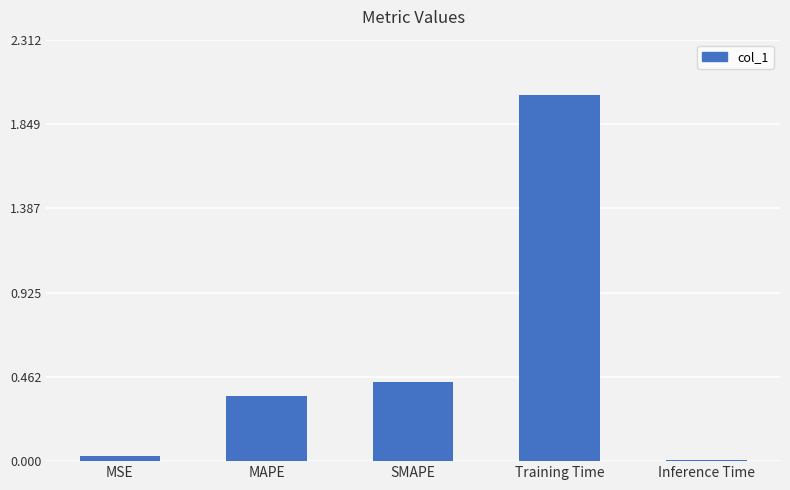

How many bars are there in total?

5